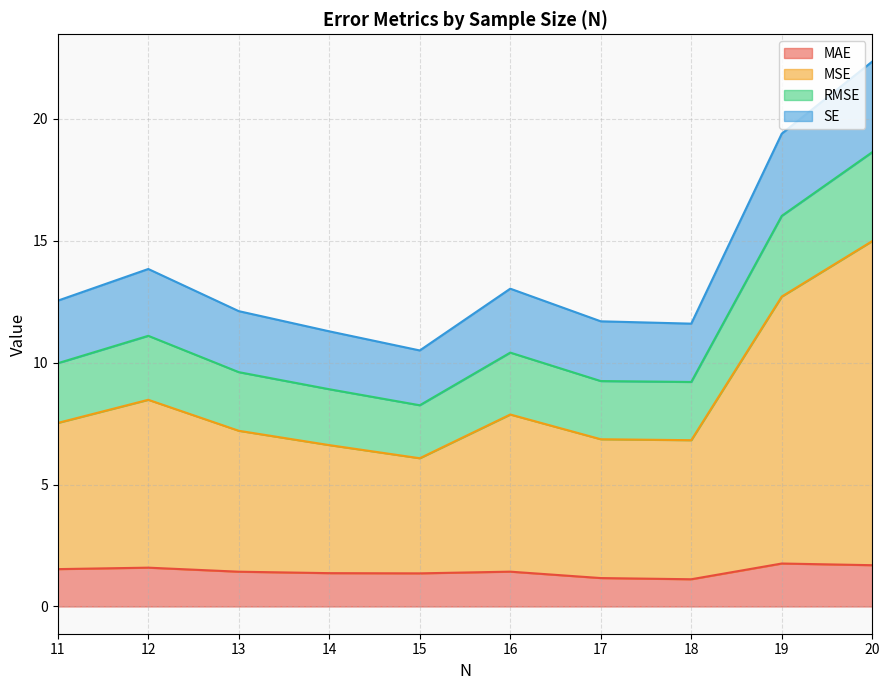

The MAE series shows 2.1 at 14. True or false?

False